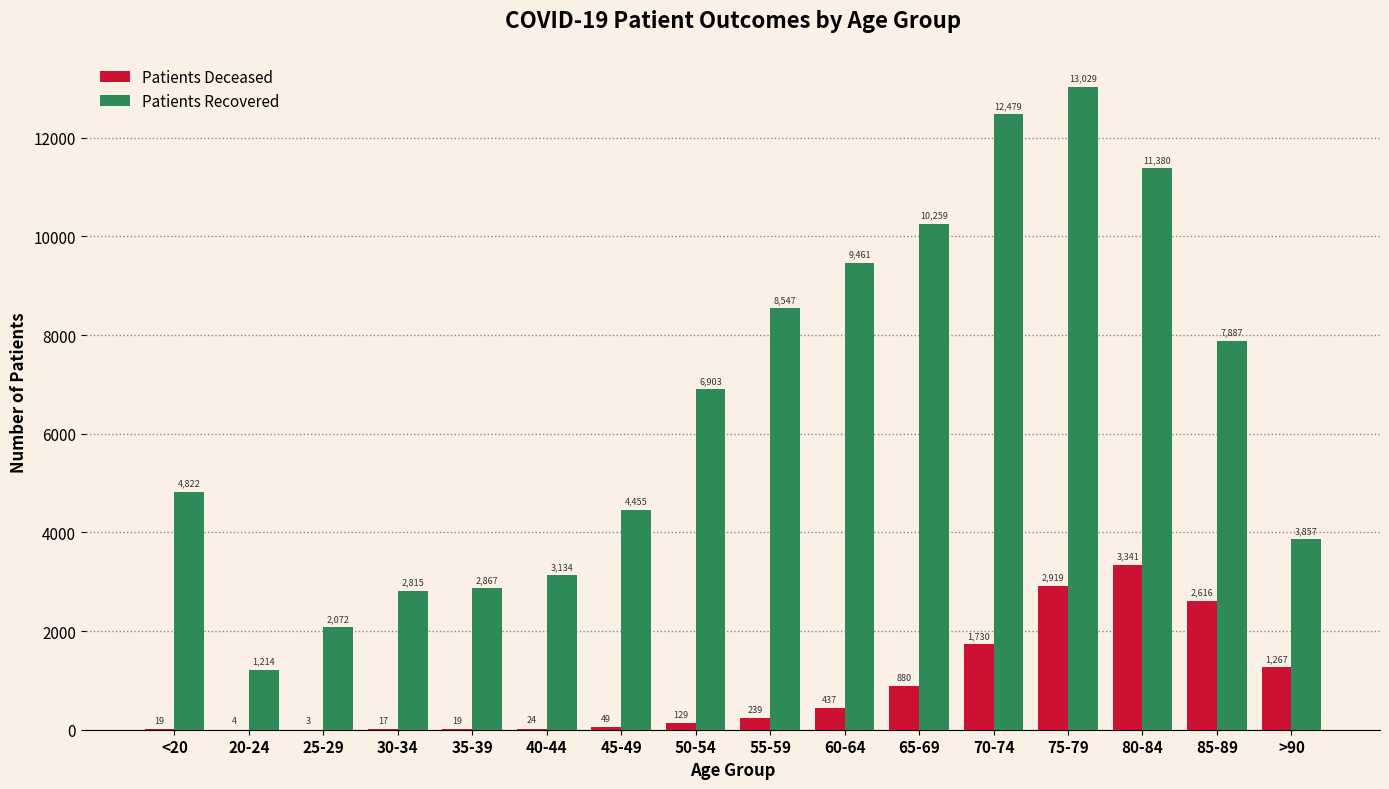

What is the total value across all series at 45-49?

4504